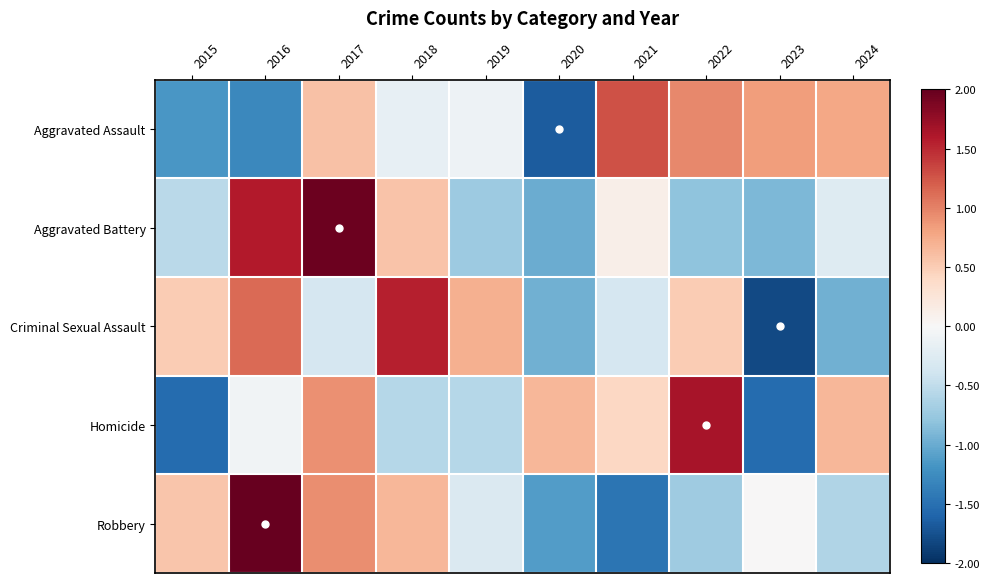

What is the total value across all series at 2020?

-4.1